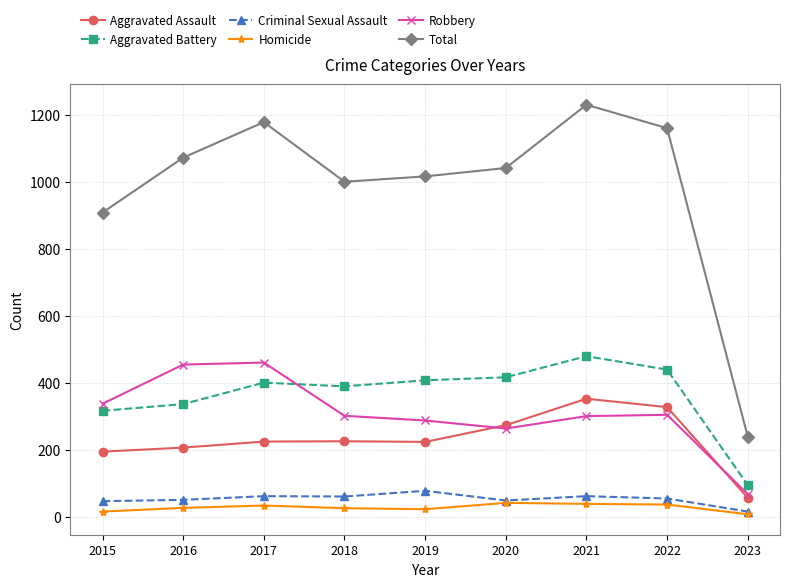

Which series has the widest spread of values?

Total